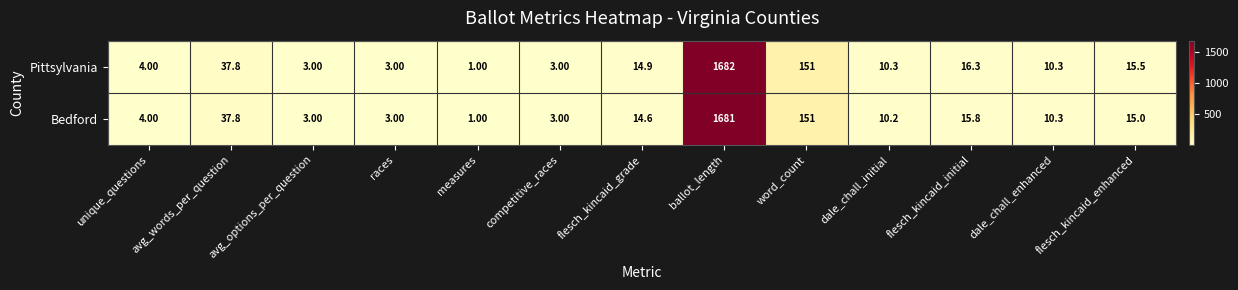

Which label corresponds to the smallest value in the chart?

measures